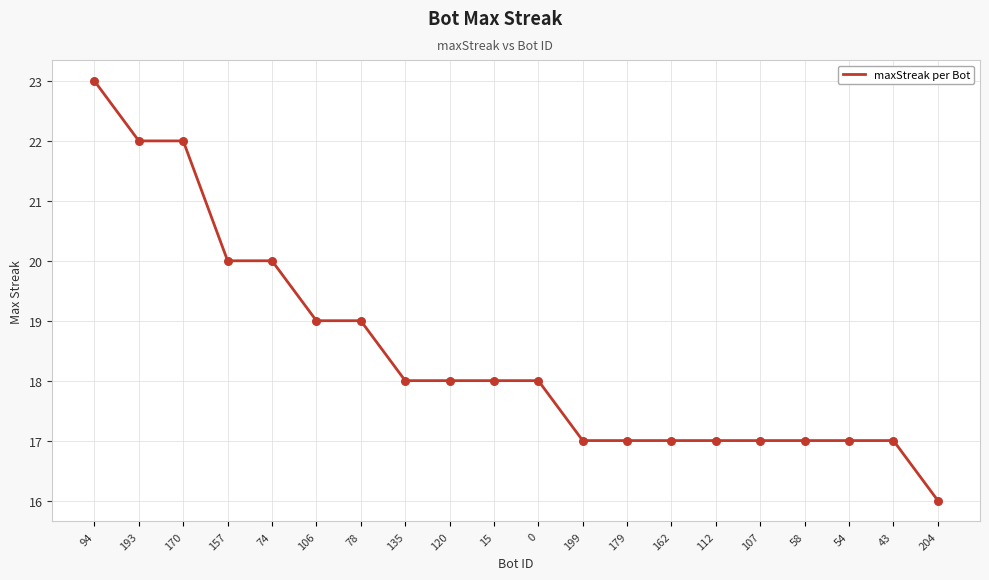

What is the change in value from 170 to 0?

-4